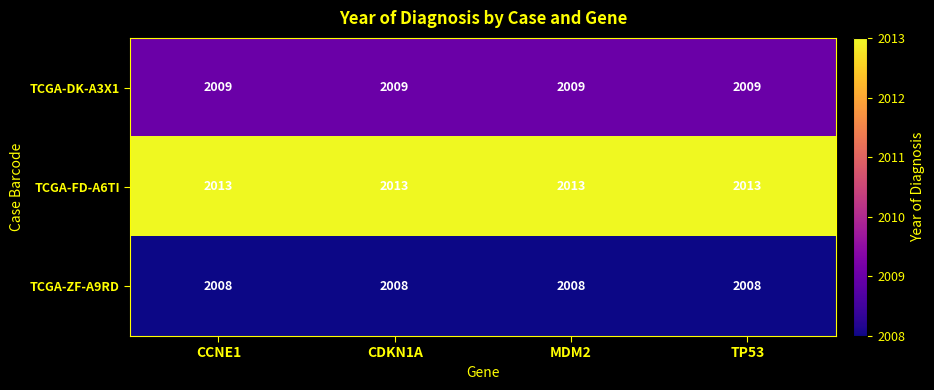

At TP53, list the series in order from largest to smallest.

TCGA-FD-A6TI, TCGA-DK-A3X1, TCGA-ZF-A9RD